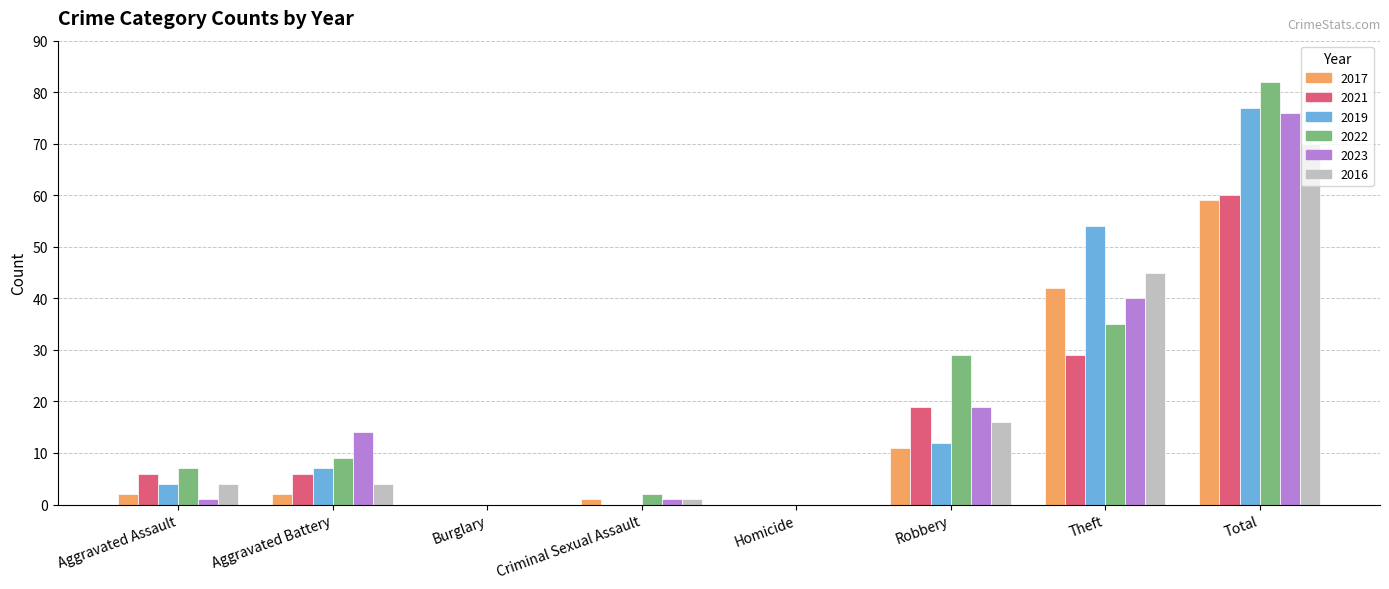

Is it true that 2022 equals 13 at Aggravated Battery?

False